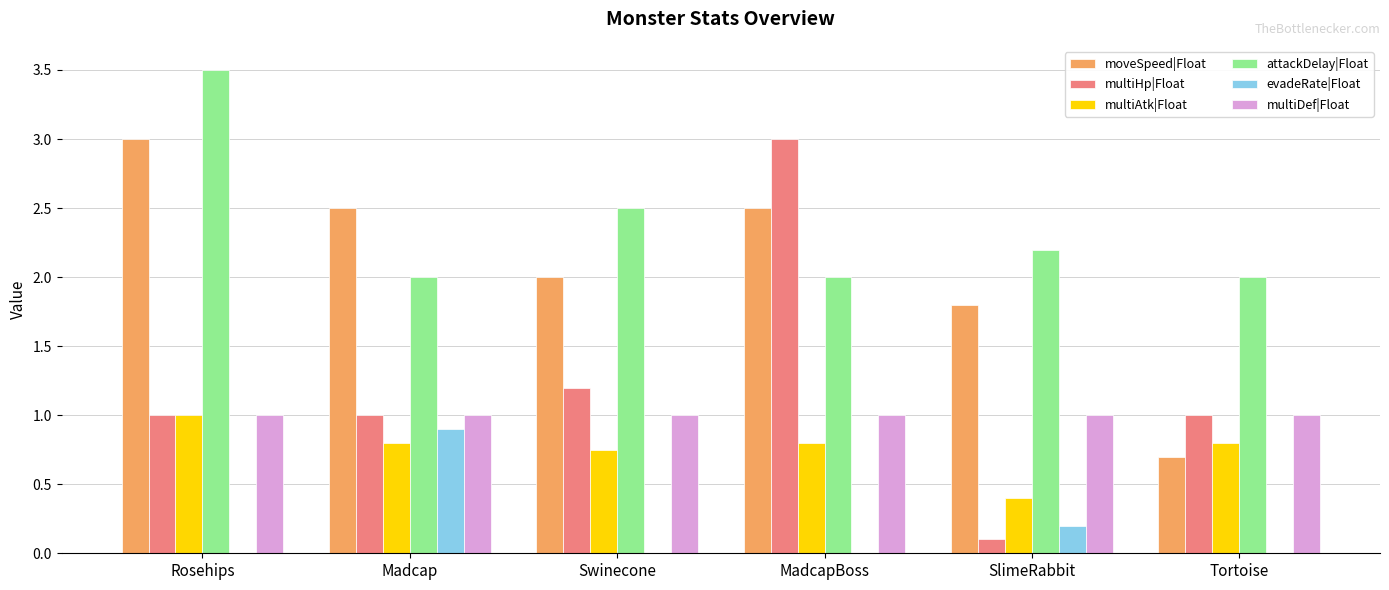

True or false: multiHp|Float has a value of 1.5 at Tortoise.

False